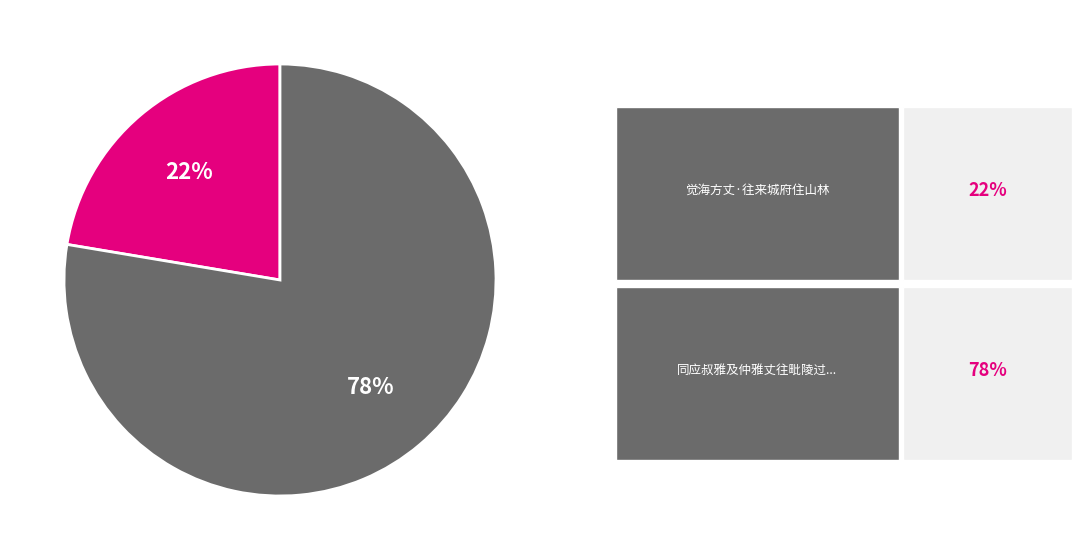

To the nearest percent, what is the average slice percentage?

50%